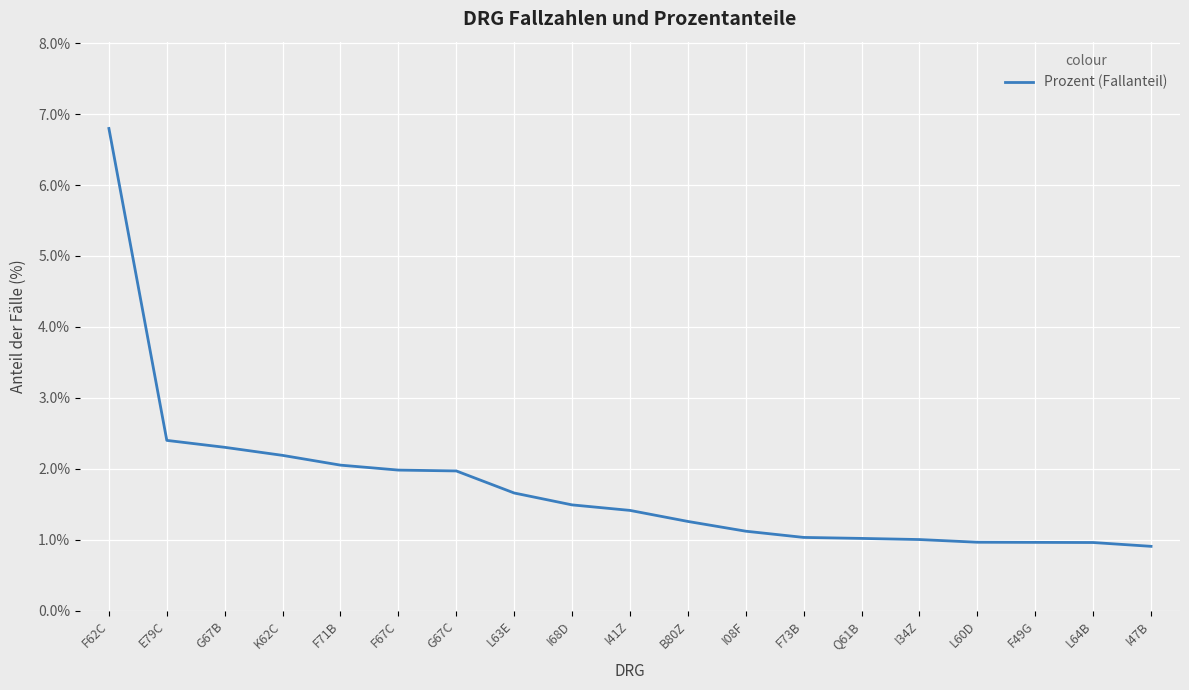

How many lines are shown in the chart?

1